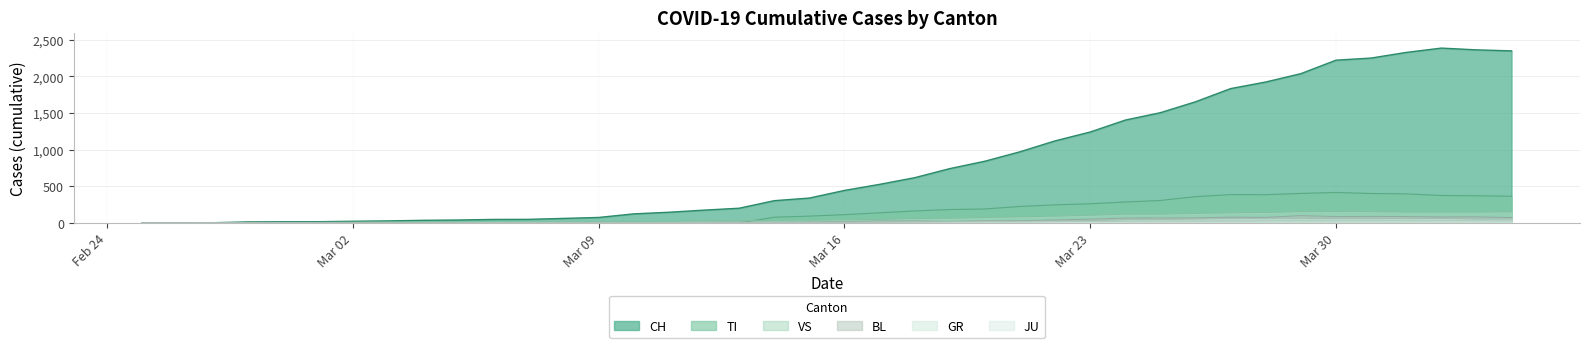

Which series has the widest spread of values?

CH